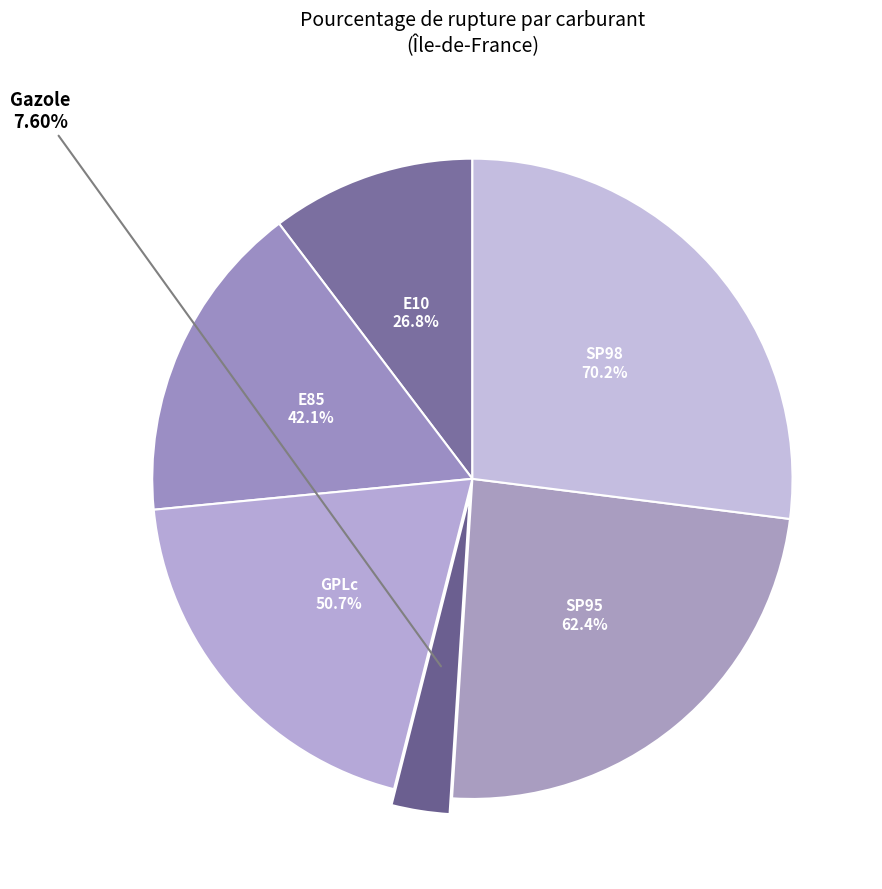

To the nearest percent, what portion does E10 represent?

10%